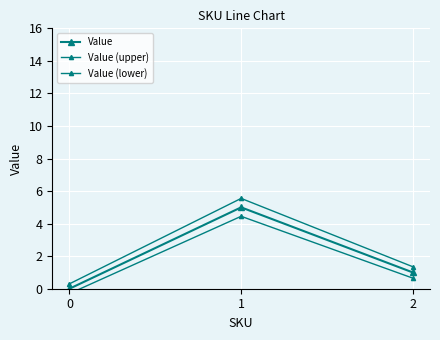

How many data points in Value are above 1?

1